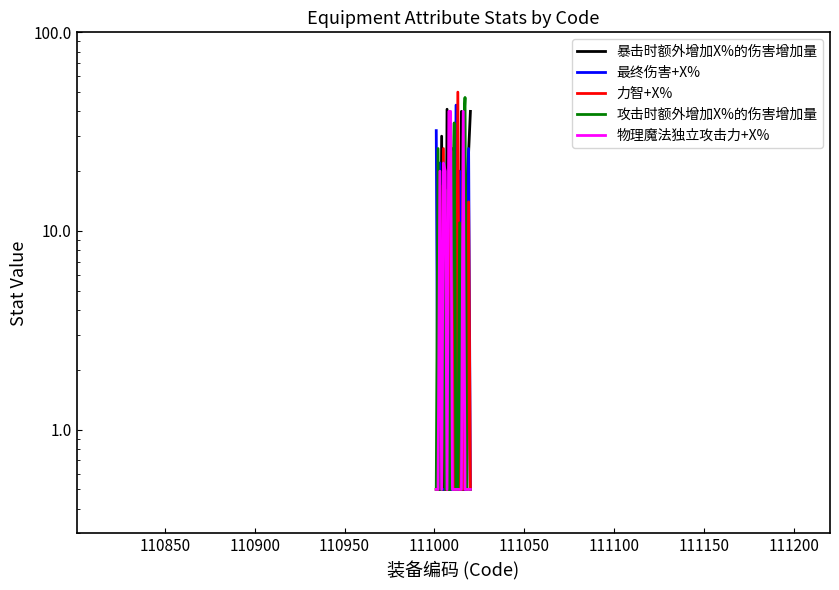

Is it true that 力智+X% equals 0.3 at 19?

False